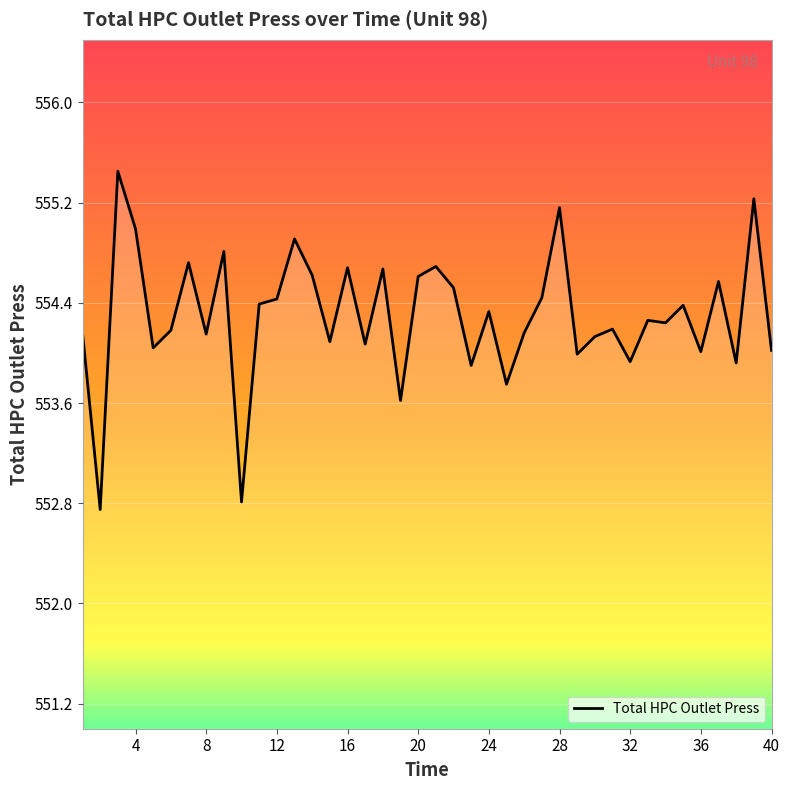

What is the maximum value shown in the chart?

555.5